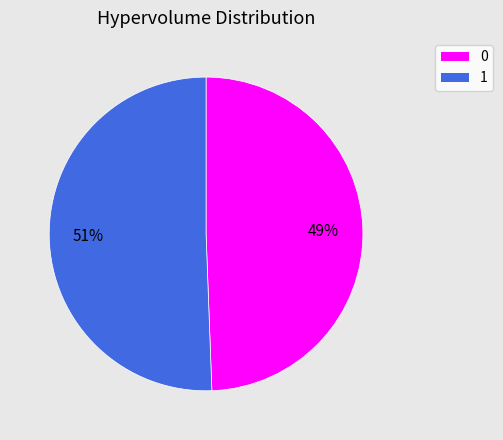

Which category has the biggest portion of the pie?

1